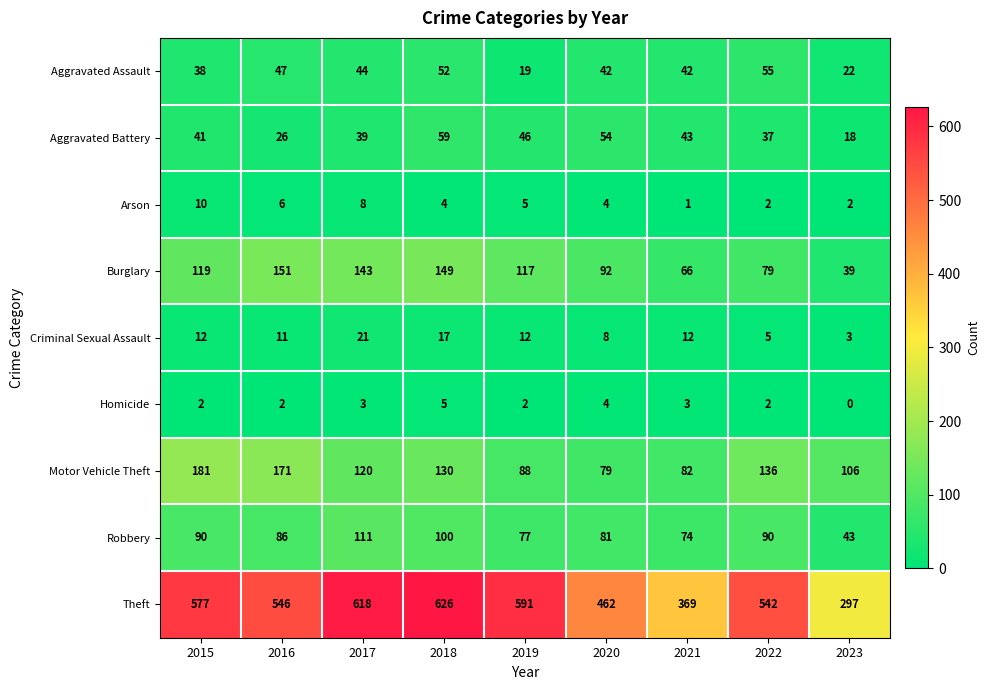

Rank the series by their maximum value, from lowest to highest.

Homicide, Arson, Criminal Sexual Assault, Aggravated Assault, Aggravated Battery, Robbery, Burglary, Motor Vehicle Theft, Theft